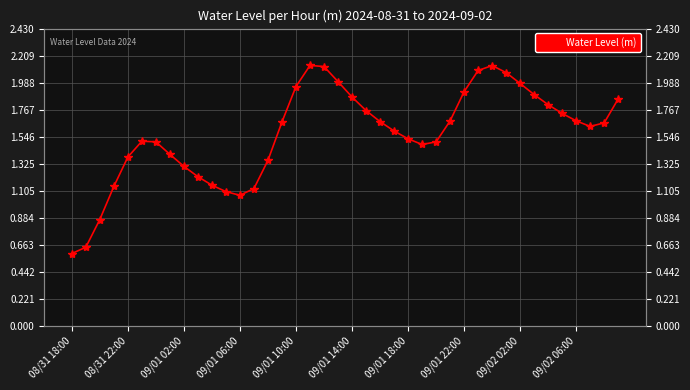

At which category does the data reach its first local valley?

09/01 06:00